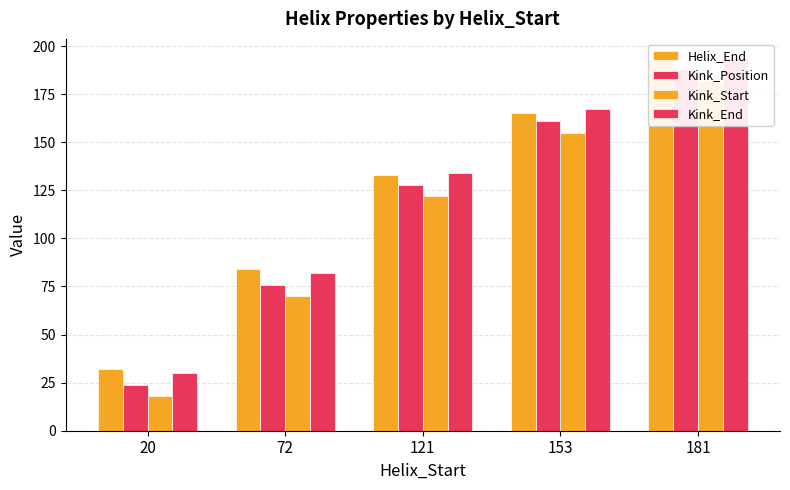

At which category does the chart reach its minimum across all series?

20